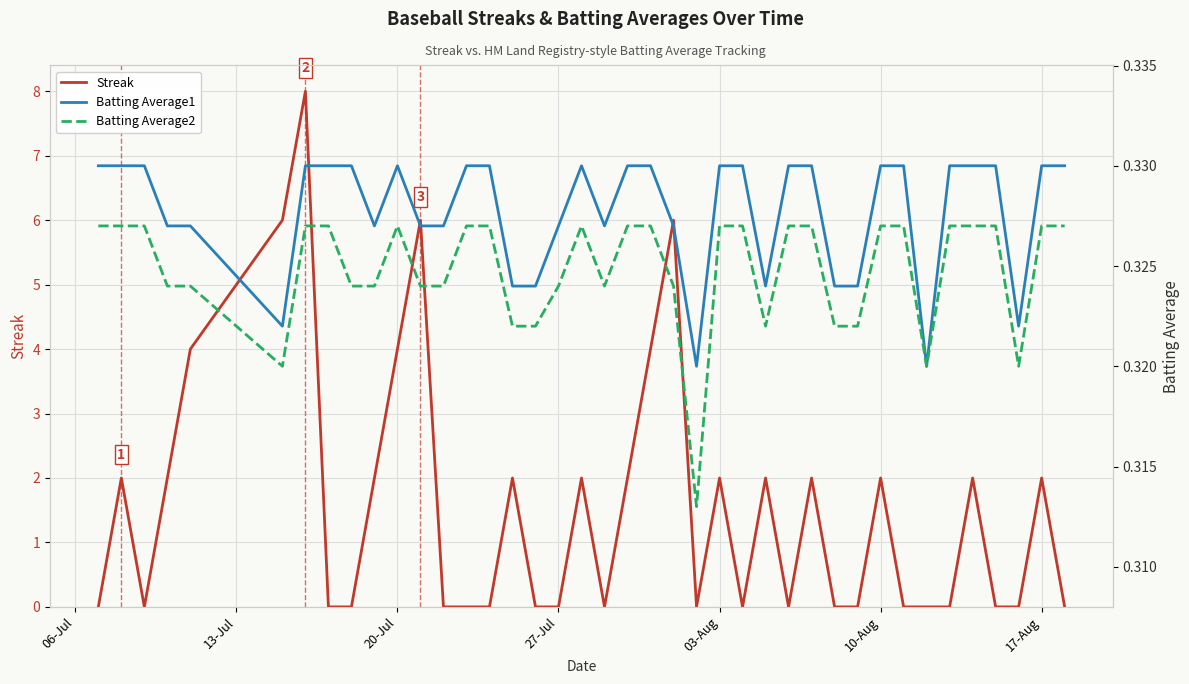

Count the Streak values in the range 0 to 2.

33